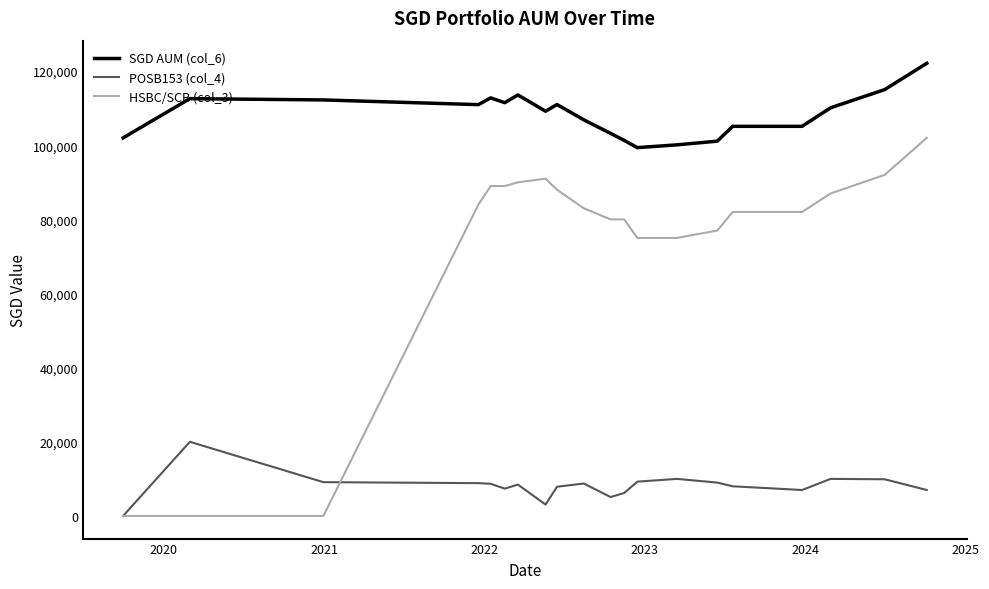

Which series has the largest total across all categories?

SGD AUM (col_6)